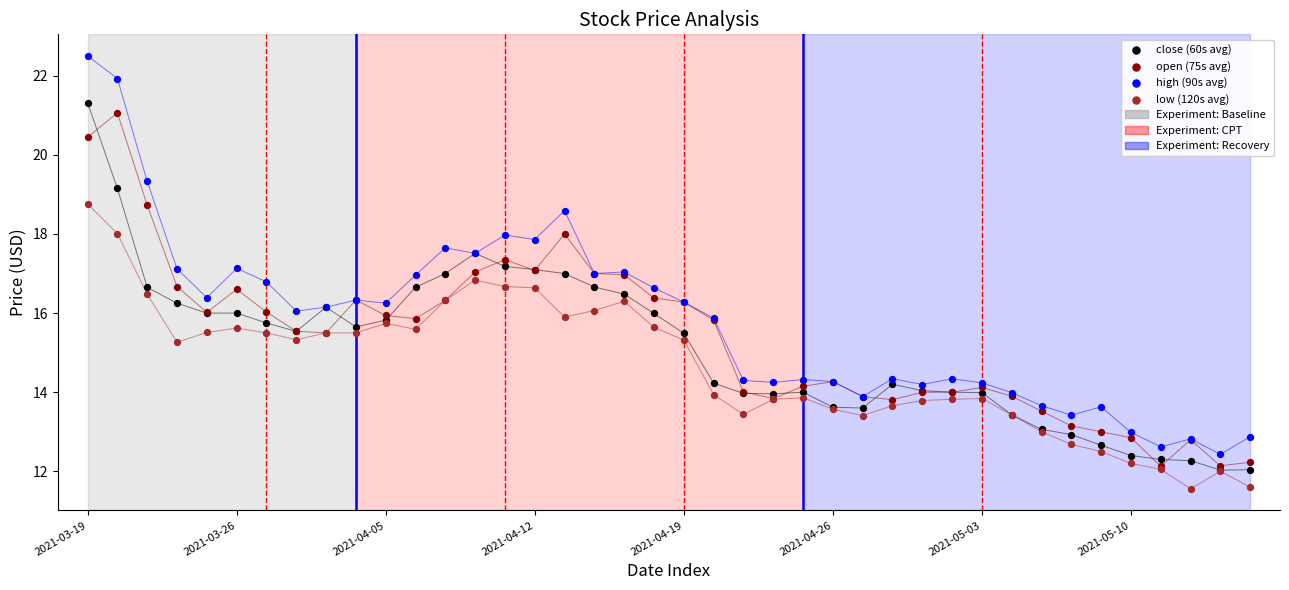

Which series contains the lowest Y value?

low (120s avg)